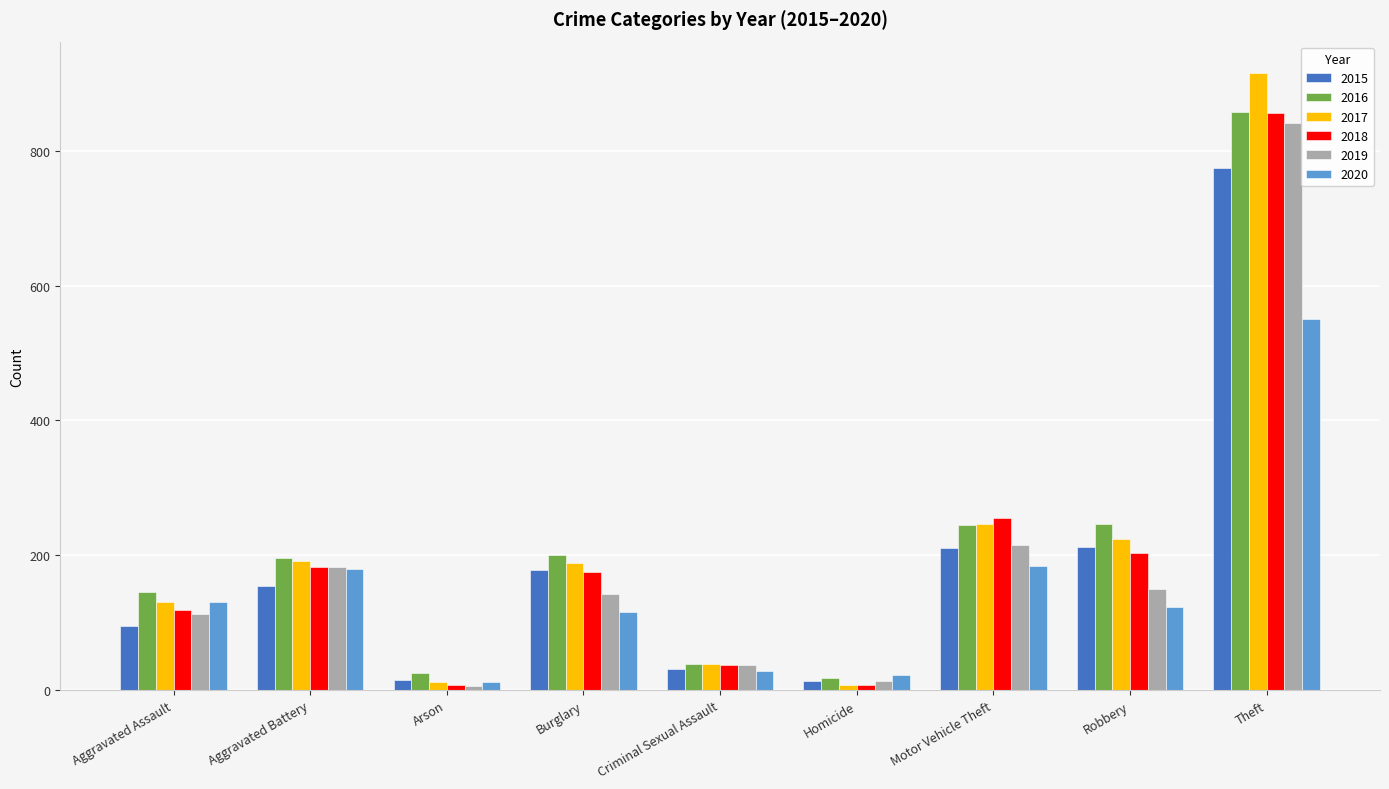

The 2018 series shows 856 at Theft. True or false?

True